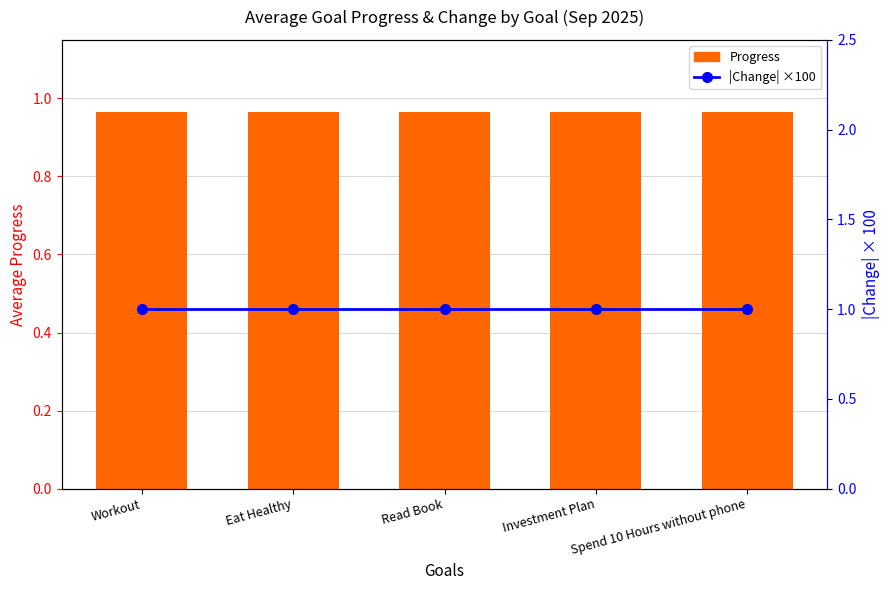

What is the value of the |Change| ×100 bar at the 3rd from the left?

1.0